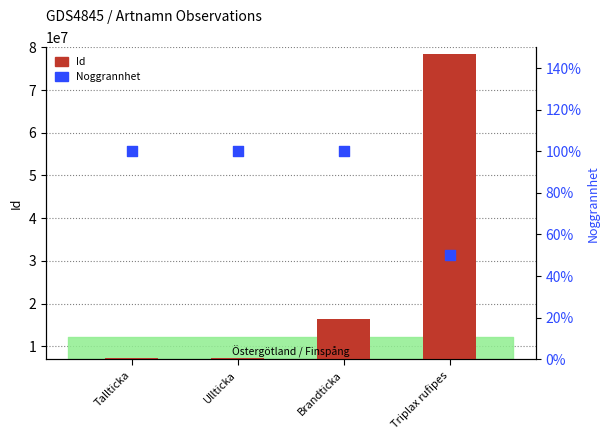

What is the total value across all series at Ullticka?

7281818